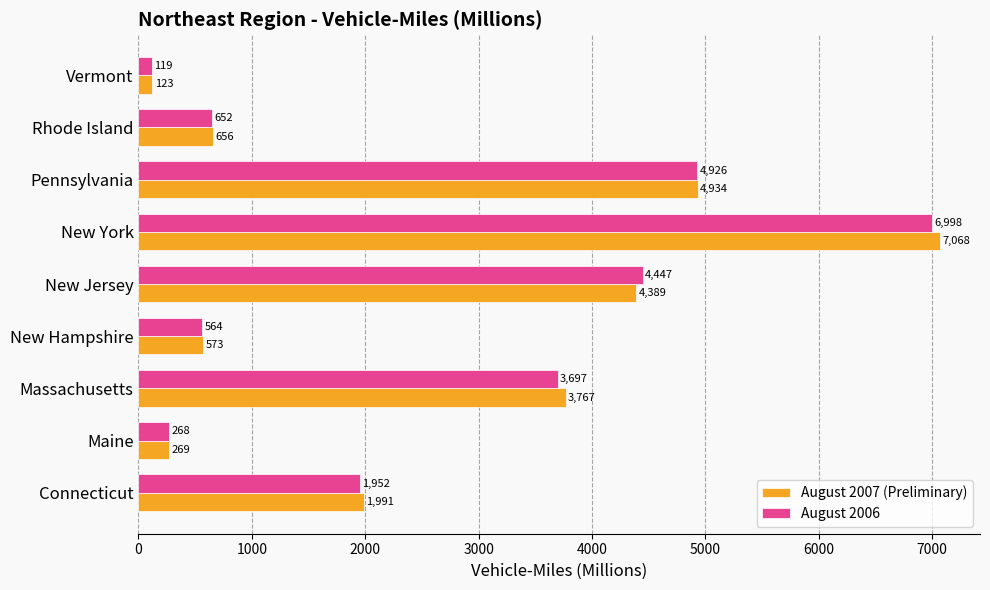

True or false: August 2007 (Preliminary) has a value of 7068 at New York.

True